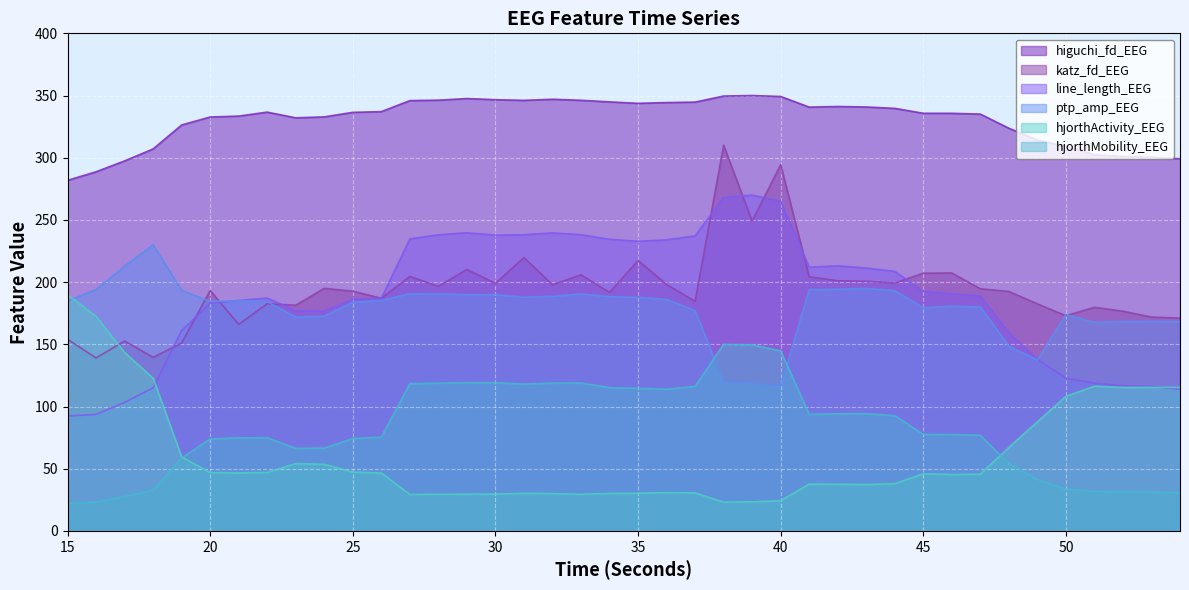

Rank the series by their maximum value, from lowest to highest.

hjorthMobility_EEG, hjorthActivity_EEG, ptp_amp_EEG, line_length_EEG, katz_fd_EEG, higuchi_fd_EEG